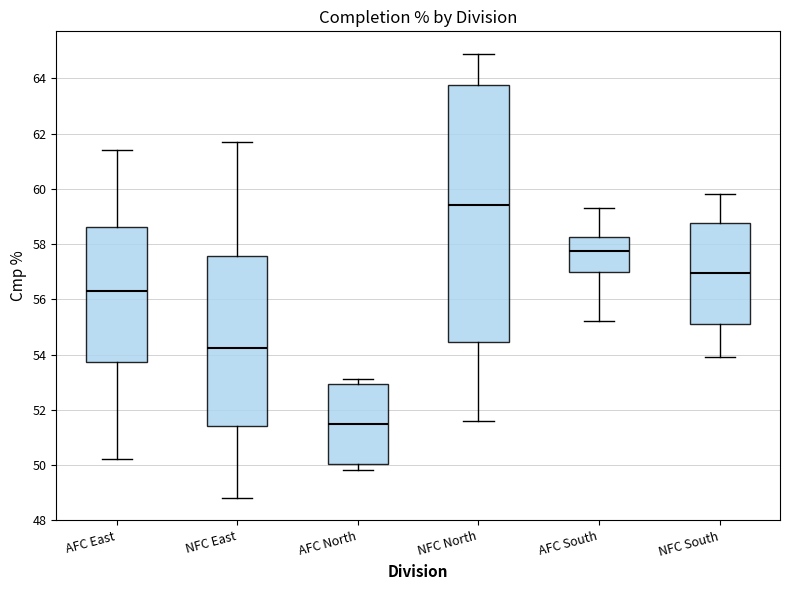

Reading left to right, read every box against the y-axis: the position of its median line, the range the box covers, and the ends of its whiskers. The values are not printed on the chart, so give them approximately, as read against the axis.

AFC East: median 56.4, box 53.8 to 58.6, whiskers 50.2 to 61.4
NFC East: median 54.2, box 51.4 to 57.6, whiskers 48.8 to 61.8
AFC North: median 51.6, box 50.0 to 53.0, whiskers 49.8 to 53.2
NFC North: median 59.4, box 54.4 to 63.8, whiskers 51.6 to 65.0
AFC South: median 57.8, box 57.0 to 58.2, whiskers 55.2 to 59.4
NFC South: median 57.0, box 55.2 to 58.8, whiskers 54.0 to 59.8